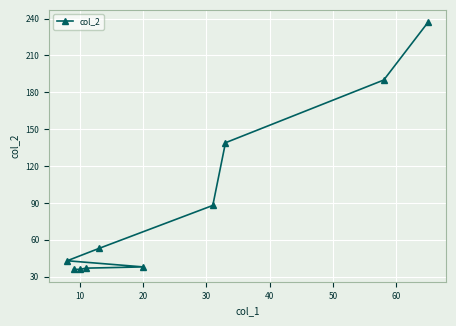

What is the maximum value shown in the chart?

237